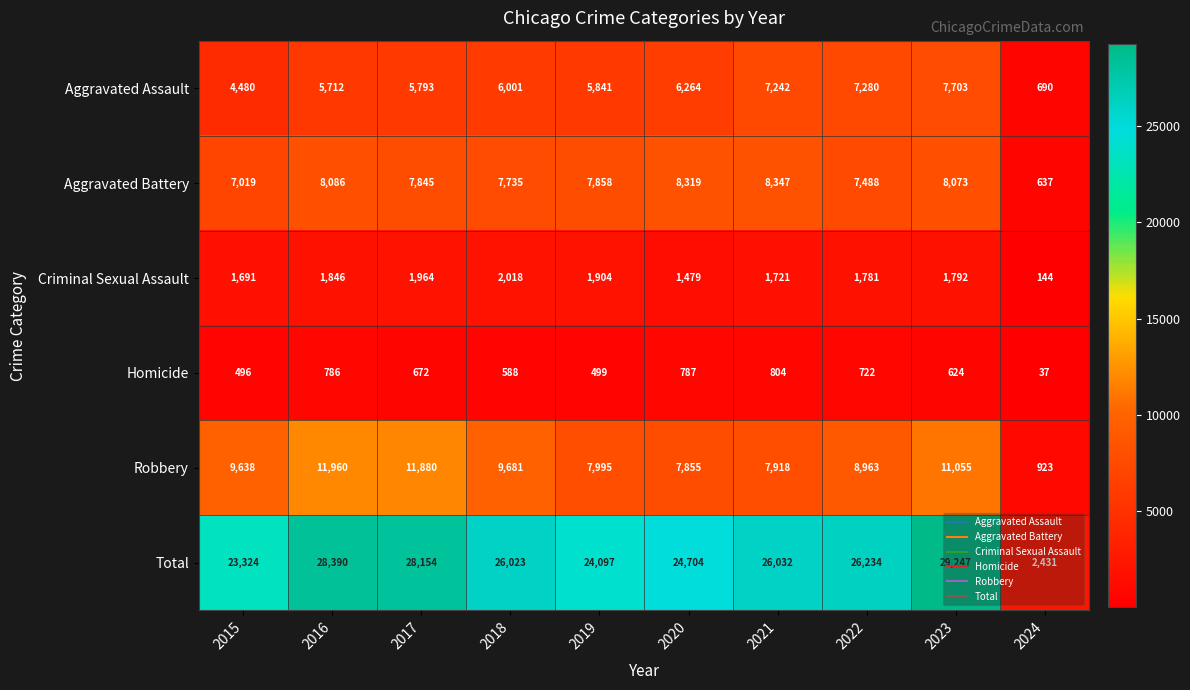

At which label is Robbery closest to 6441?

2020